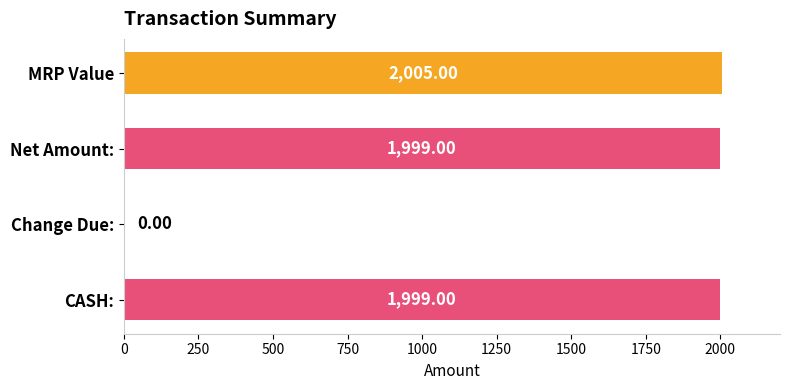

How many values are above zero?

3